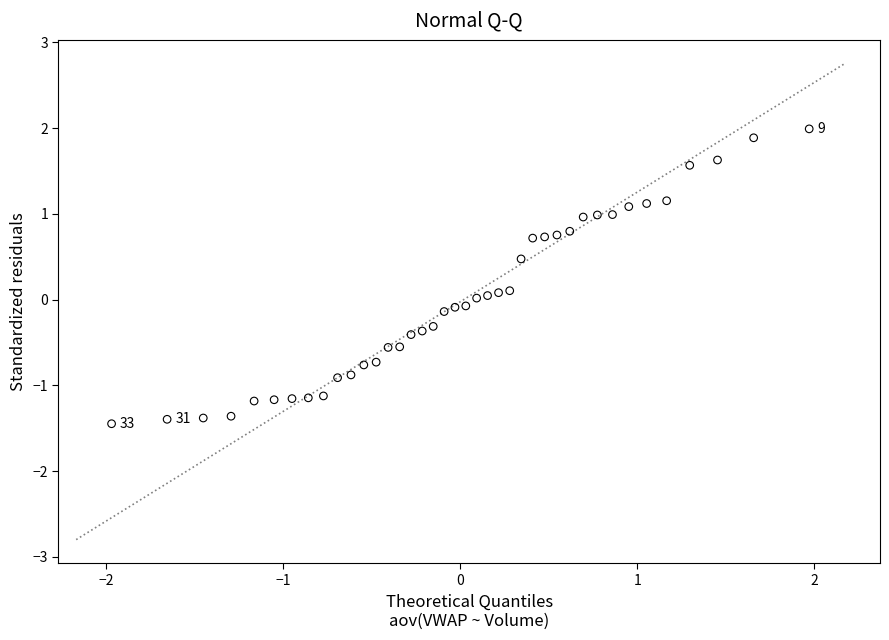

What is the range of X values (max minus min)?

3.9